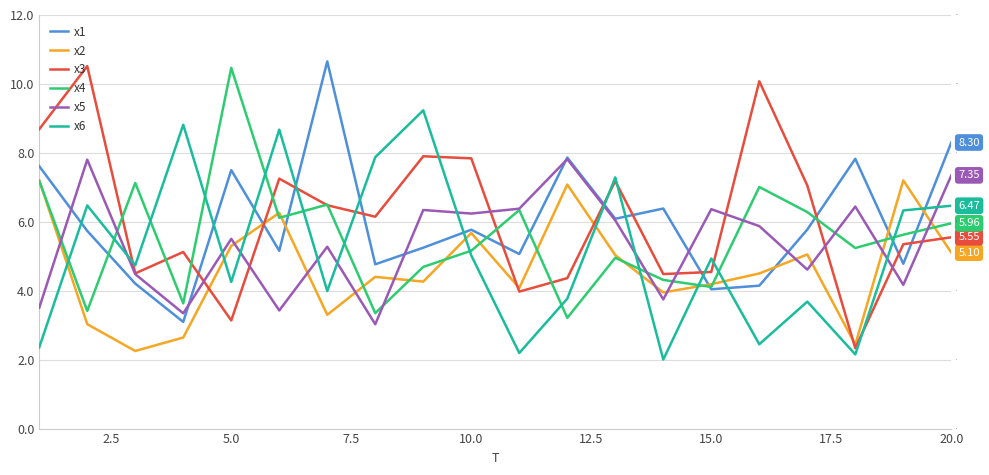

Which series ends up on top after the final intersection of x3 and x4?

x4